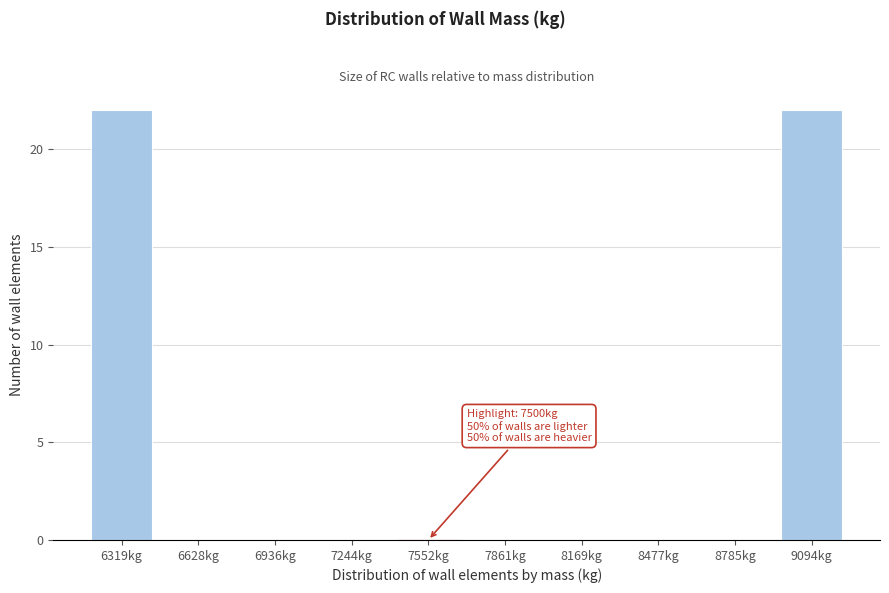

Reading left to right, what are all the values shown in this chart?

6319kg=22	6628kg=0	6936kg=0	7244kg=0	7552kg=0	7861kg=0	8169kg=0	8477kg=0	8785kg=0	9094kg=22